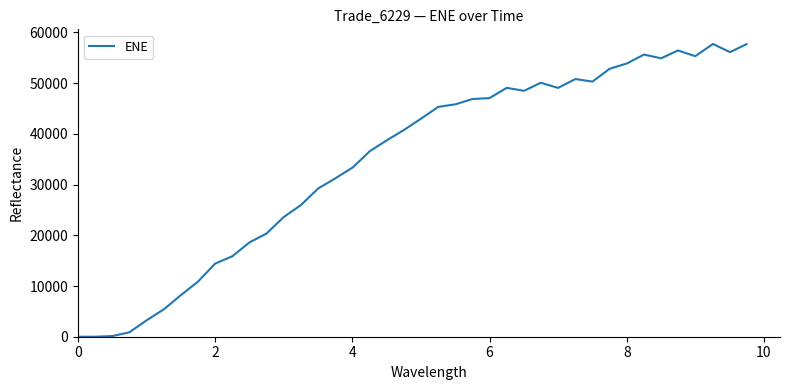

What is the difference between the maximum and minimum values?

57733.2